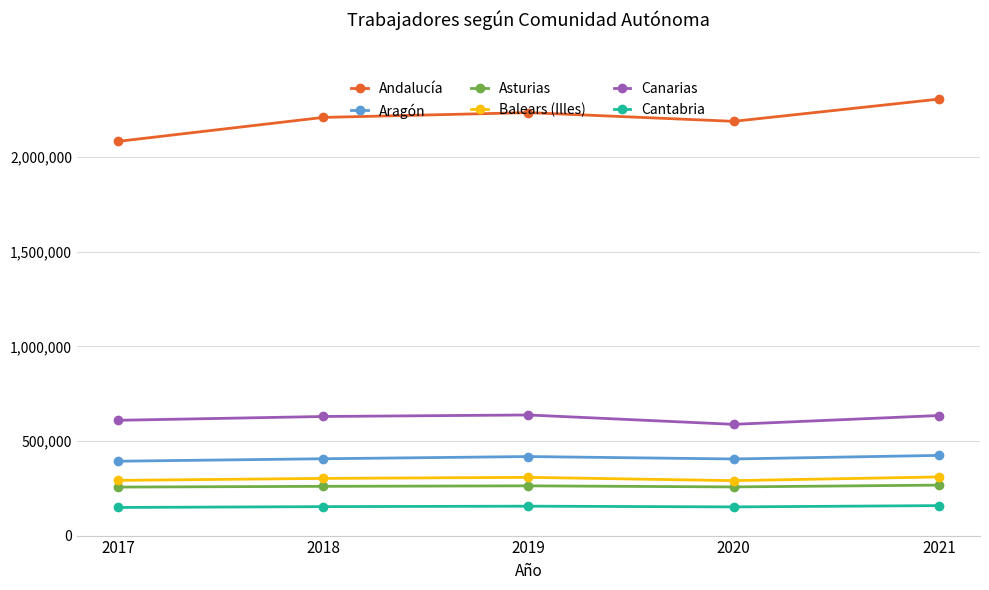

What is the value of the Cantabria point at the 3rd from the left?

155406